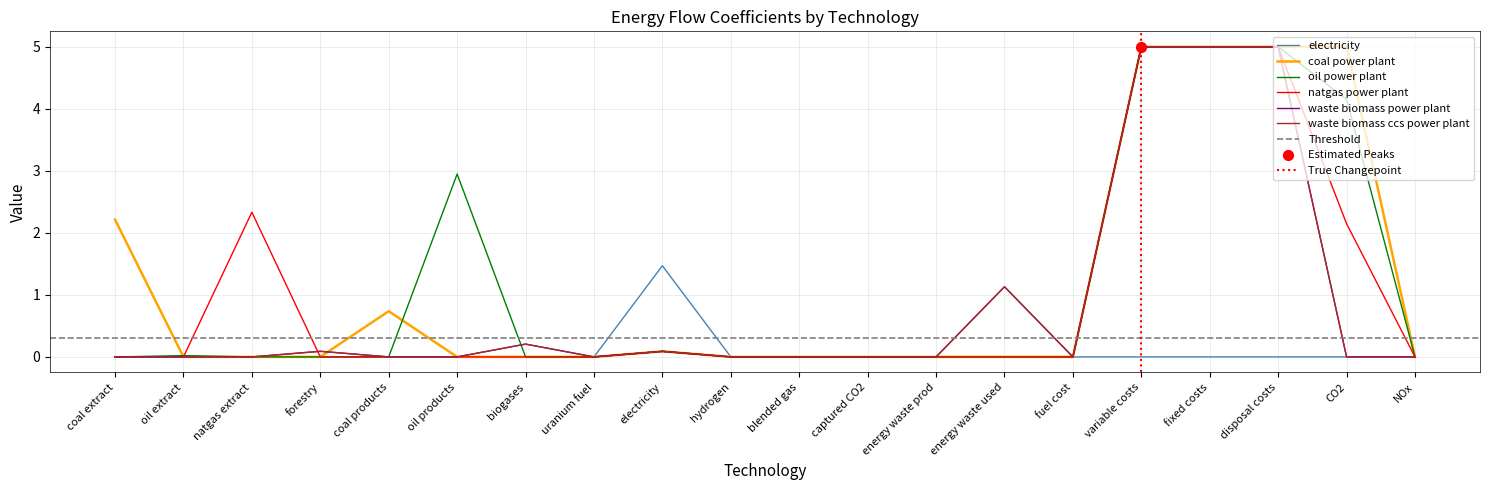

At how many categories does at least one series exceed 0?

16